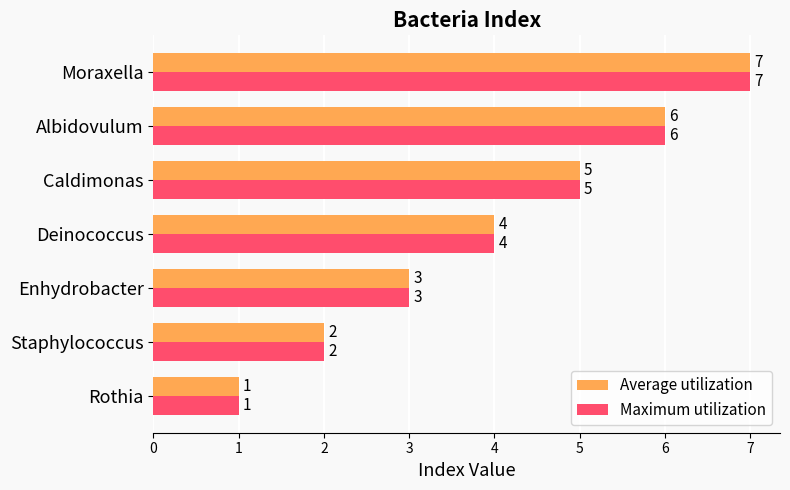

How many distinct data groups are displayed?

2